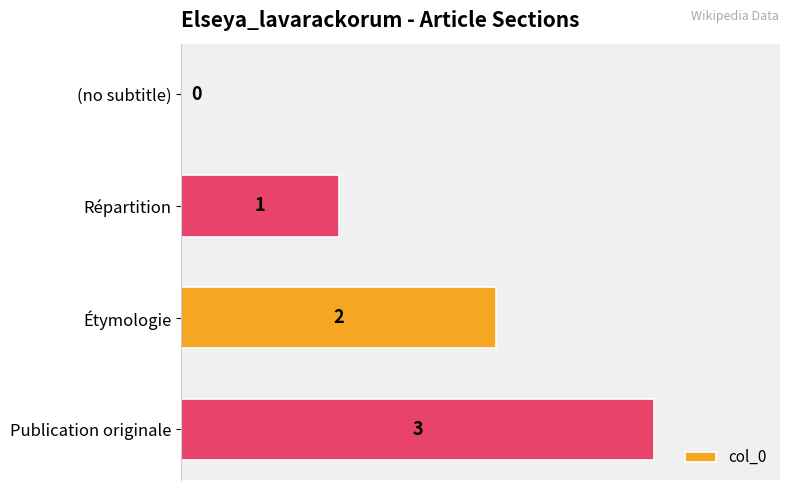

How many positive values are there?

3